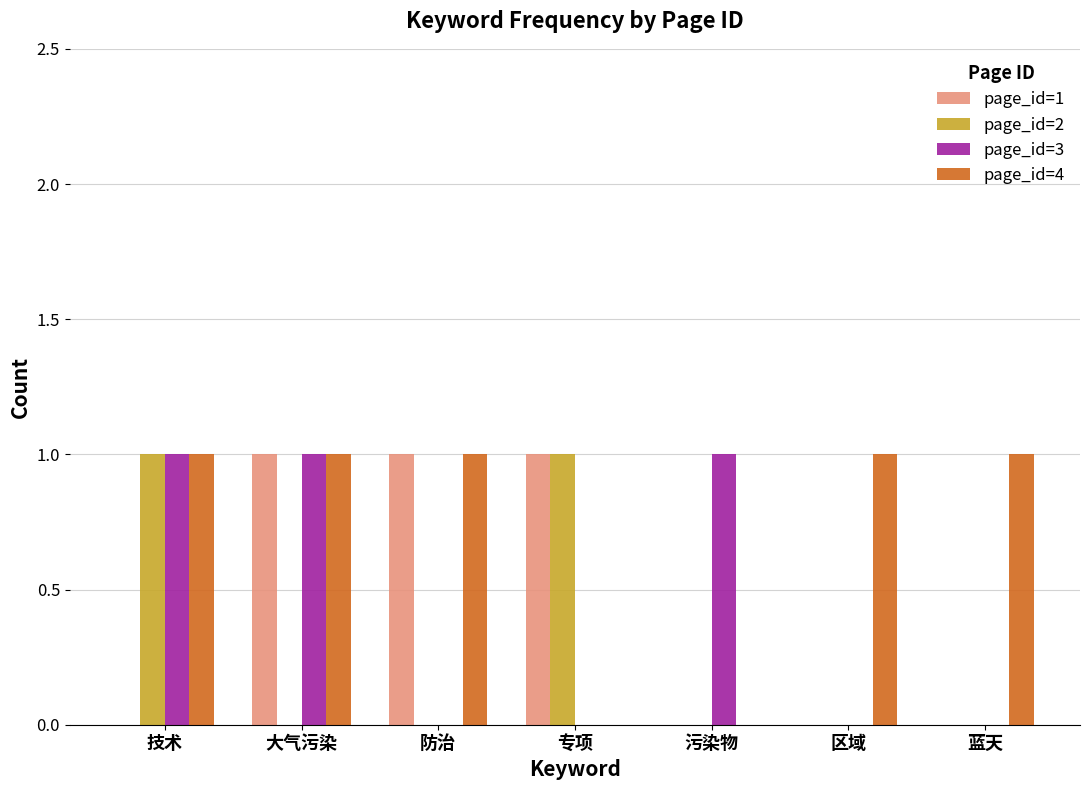

True or false: page_id=4 has a value of 0 at 污染物.

True